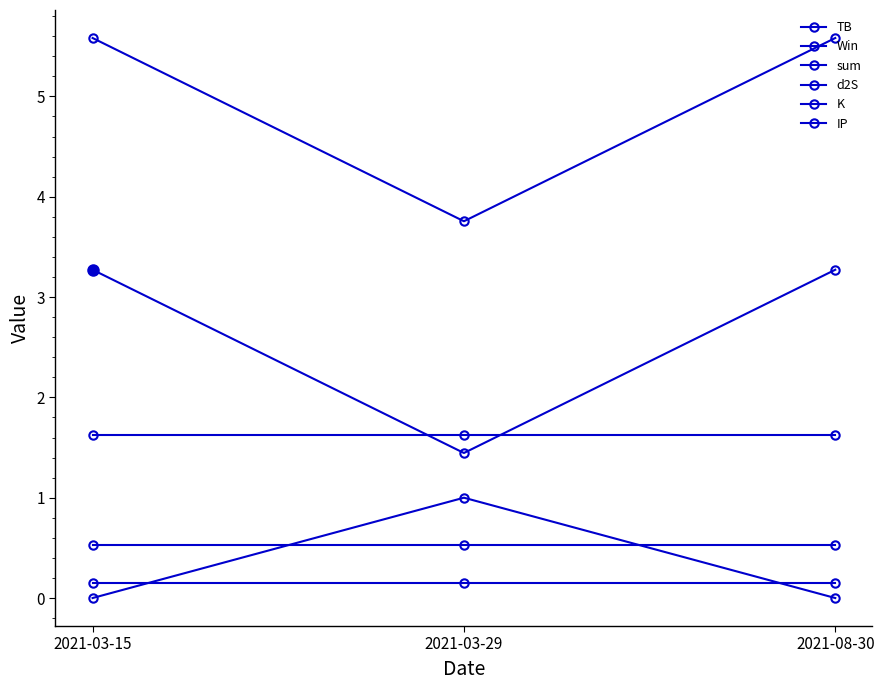

Does the chart have visible grid lines?

No